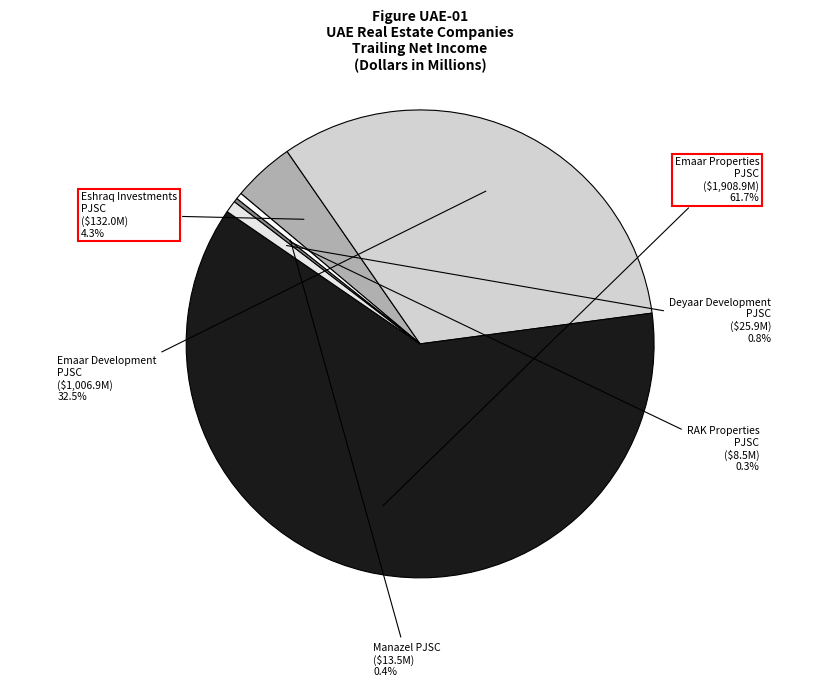

Which slice is the largest?

Emaar Properties PJSC